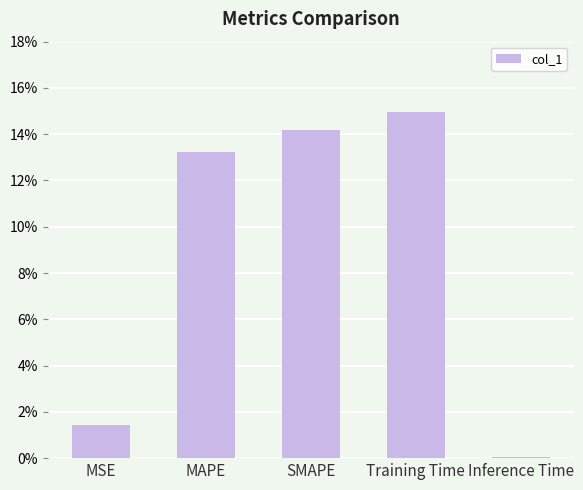

Are the bars horizontal?

No